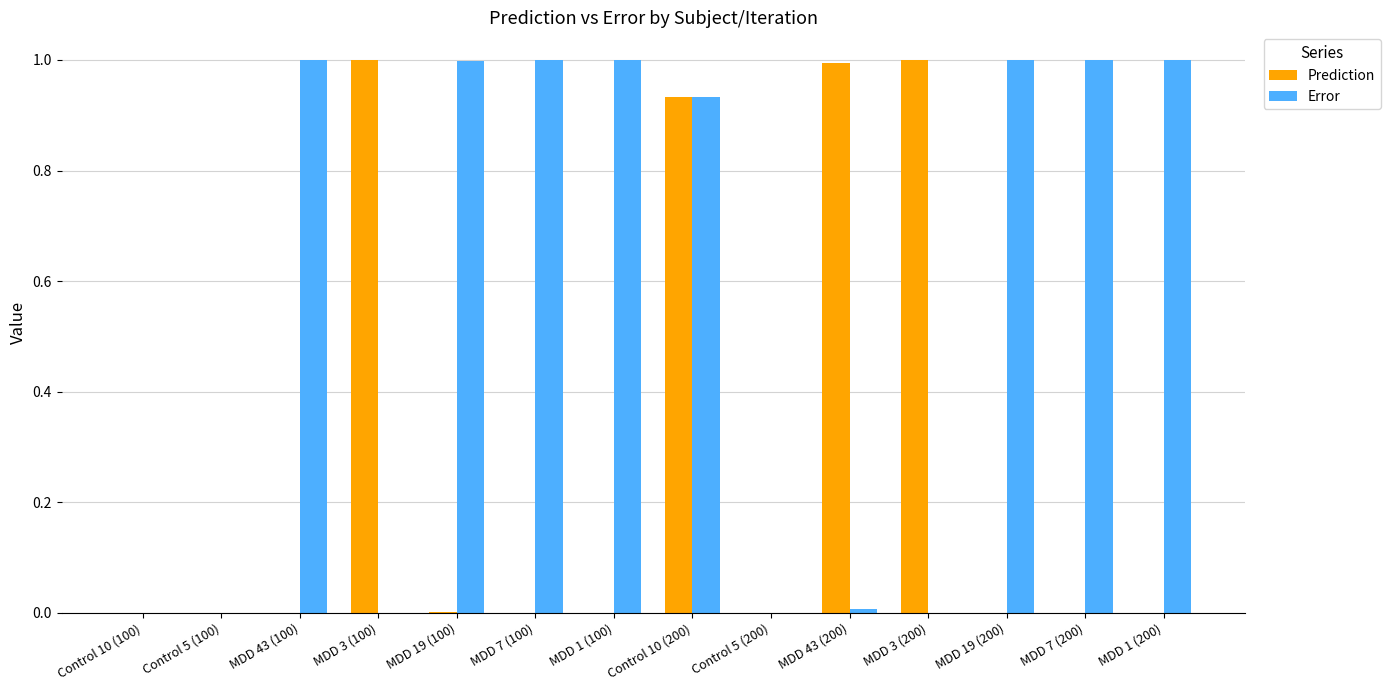

What is the maximum value shown in the chart?

1.0